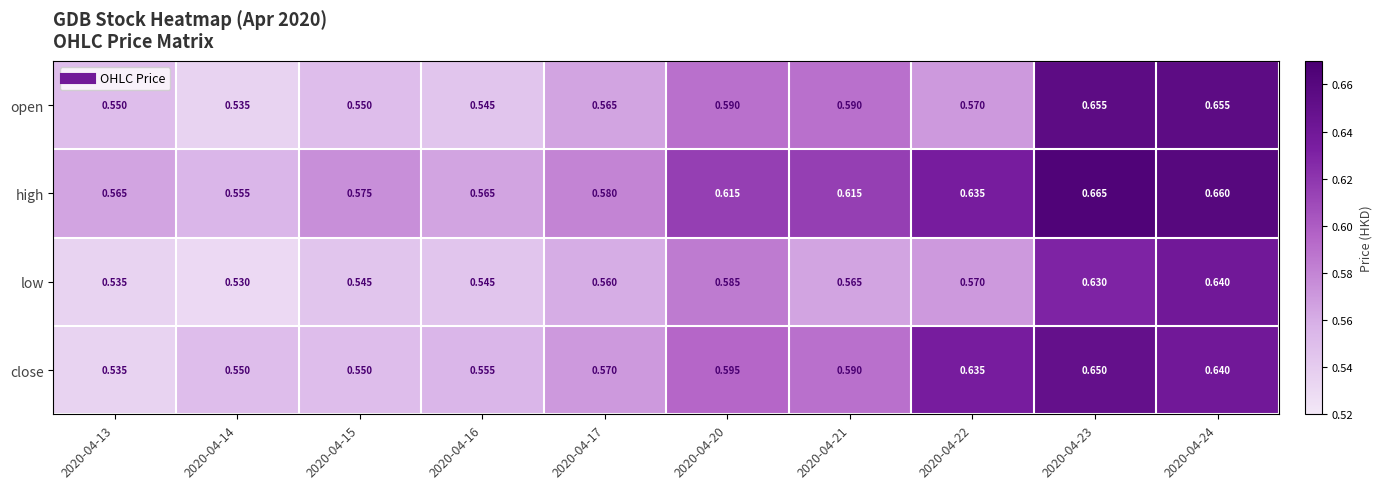

Which series has the largest total across all categories?

high